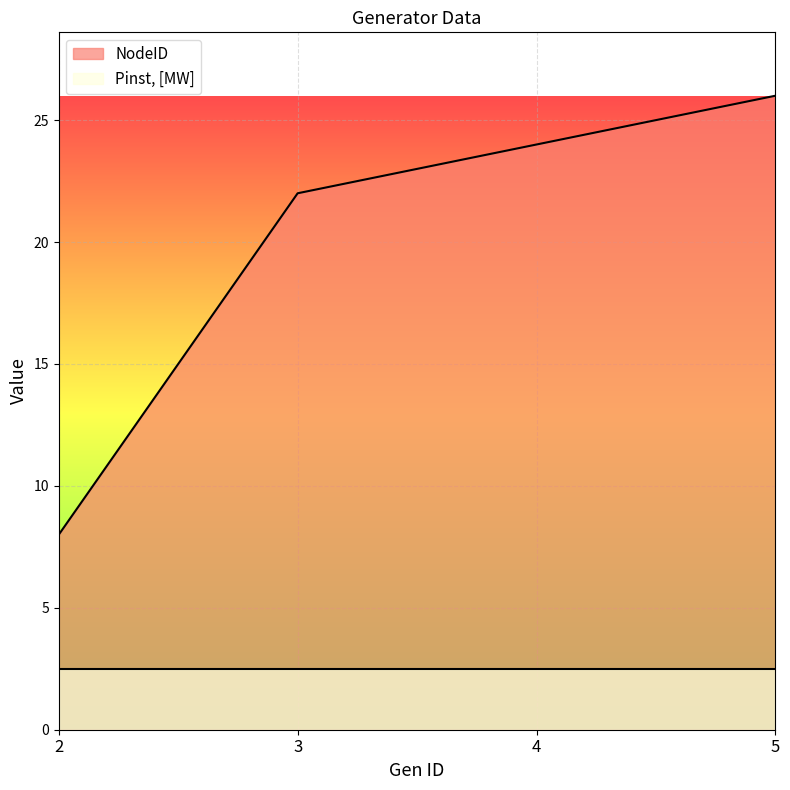

List the labels in order of value, largest first.

5, 4, 3, 2